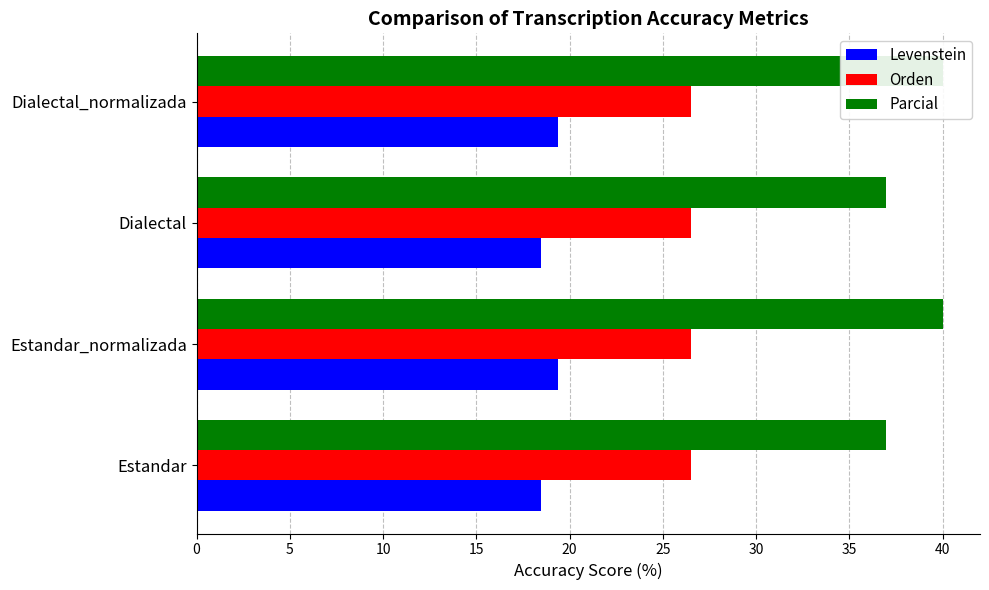

At which label does Levenstein reach its peak?

5